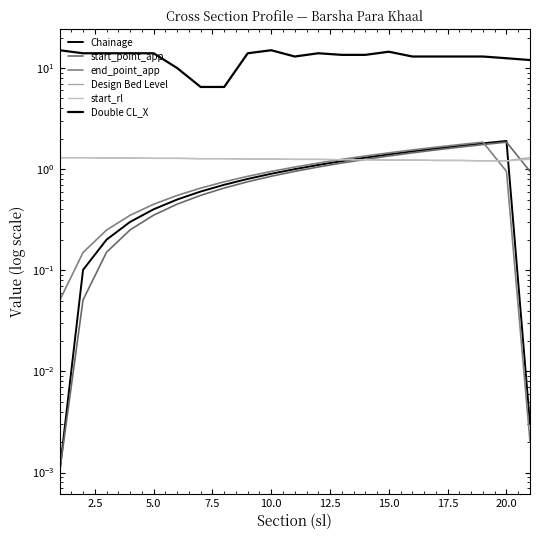

True or false: Double CL_X and start_point_app cross at least once.

False